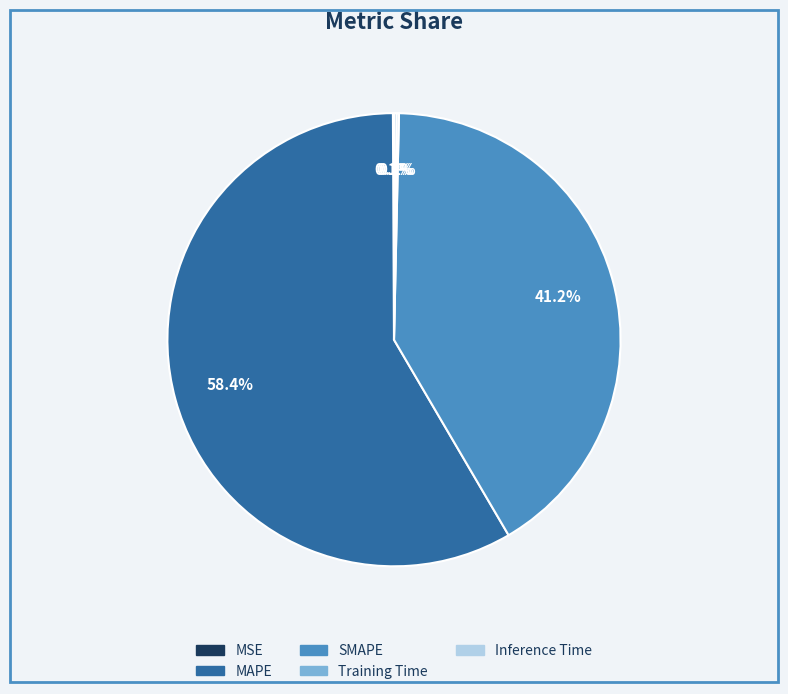

Which has a higher value, SMAPE or MAPE?

MAPE